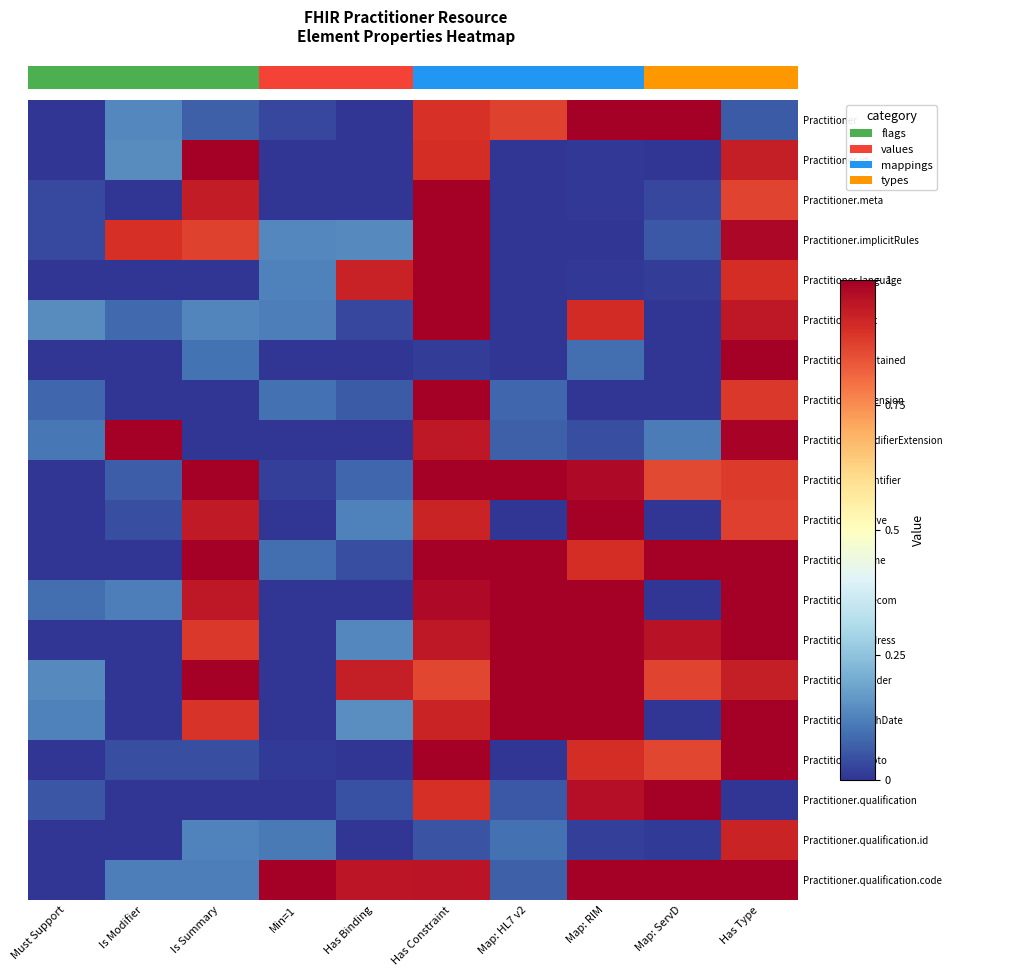

Rank the series at Map: ServD from lowest to highest value.

Practitioner.id, Practitioner.text, Practitioner.contained, Practitioner.extension, Practitioner.active, Practitioner.telecom, Practitioner.birthDate, Practitioner.qualification.id, Practitioner.language, Practitioner.meta, Practitioner.implicitRules, Practitioner.modifierExtension, Practitioner.identifier, Practitioner.photo, Practitioner.gender, Practitioner.address, Practitioner, Practitioner.name, Practitioner.qualification, Practitioner.qualification.code